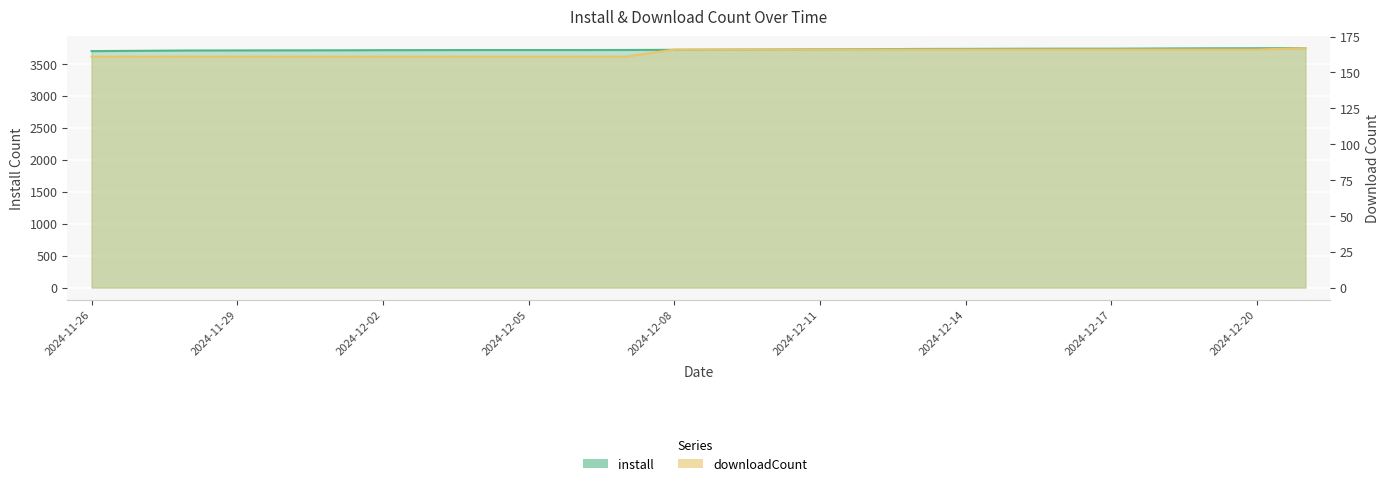

What is the total value across all series at 2024-12-07?

3877